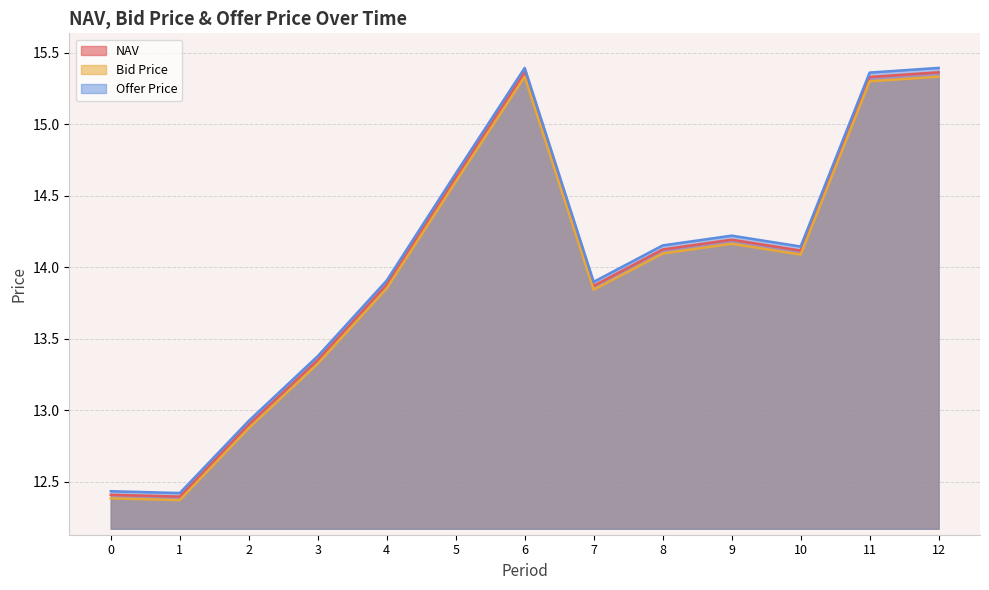

Which series has the widest spread of values?

Offer Price